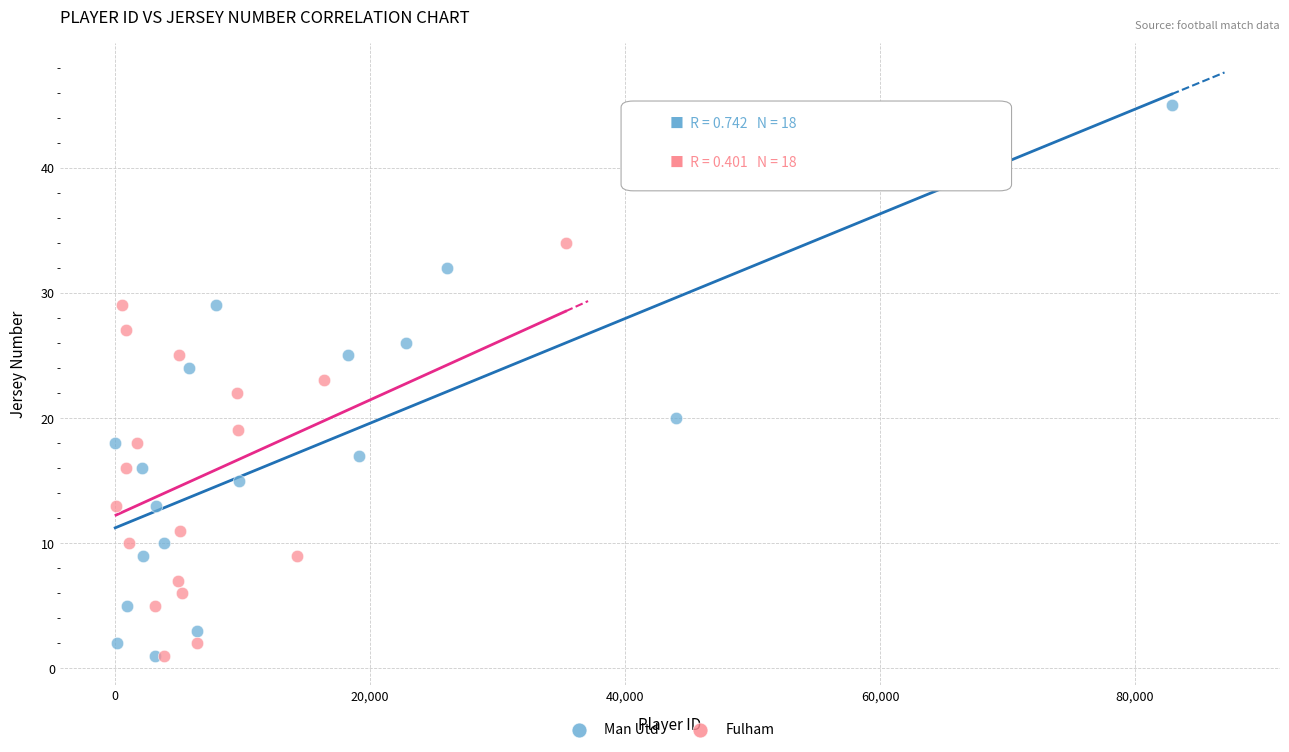

What are all the series names shown in the legend?

Man Utd, Fulham